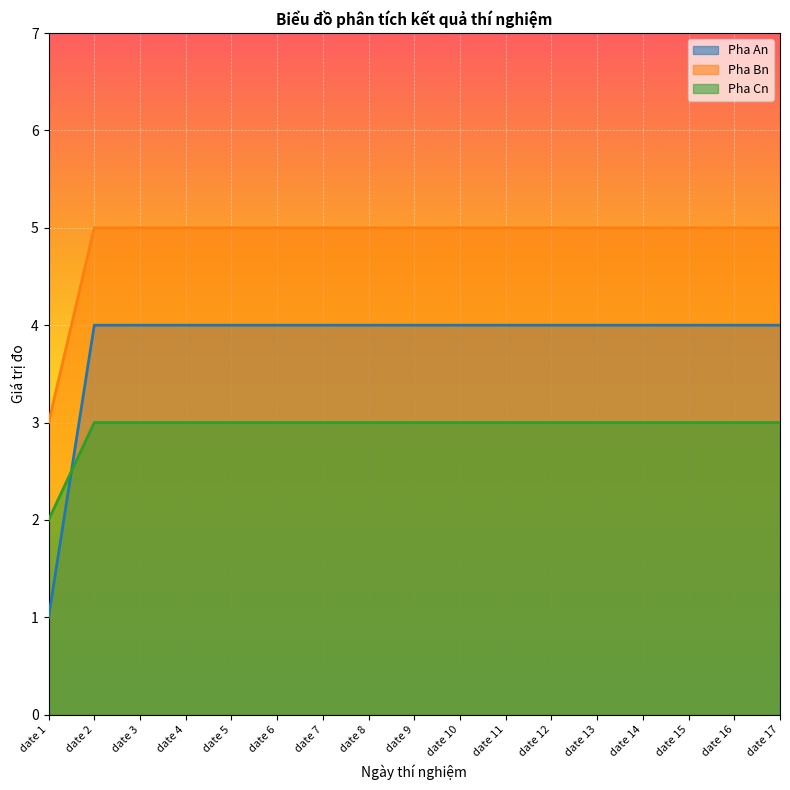

Reading left to right, transcribe all the data shown in this chart.

Pha An: date 1=1	date 2=4	date 3=4	date 4=4	date 5=4	date 6=4	date 7=4	date 8=4	date 9=4	date 10=4	date 11=4	date 12=4	date 13=4	date 14=4	date 15=4	date 16=4	date 17=4
Pha Bn: date 1=3	date 2=5	date 3=5	date 4=5	date 5=5	date 6=5	date 7=5	date 8=5	date 9=5	date 10=5	date 11=5	date 12=5	date 13=5	date 14=5	date 15=5	date 16=5	date 17=5
Pha Cn: date 1=2	date 2=3	date 3=3	date 4=3	date 5=3	date 6=3	date 7=3	date 8=3	date 9=3	date 10=3	date 11=3	date 12=3	date 13=3	date 14=3	date 15=3	date 16=3	date 17=3